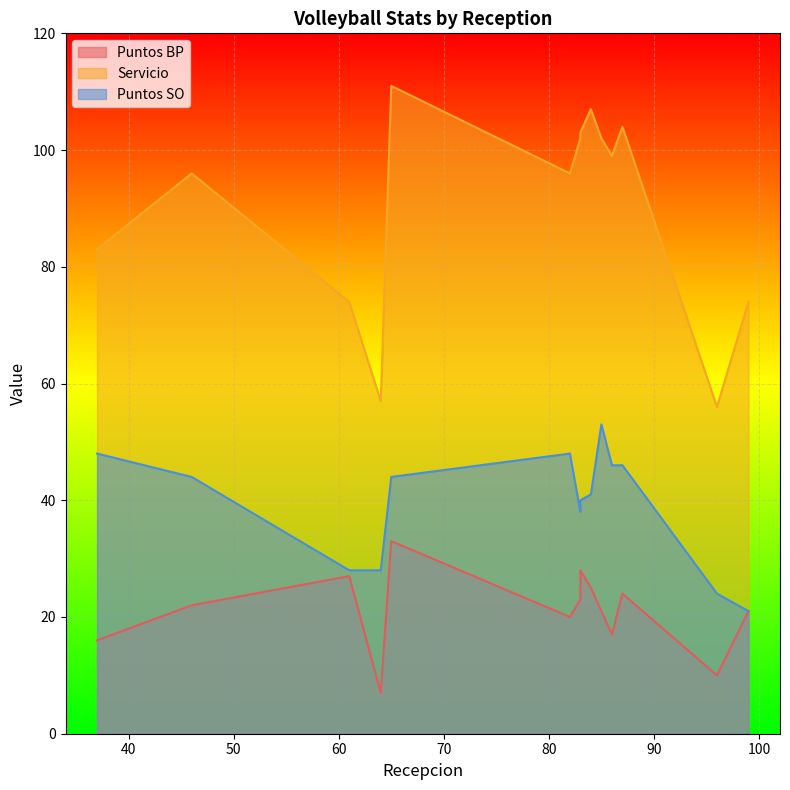

What is the value of the Puntos SO point at the 11th from the left?

46